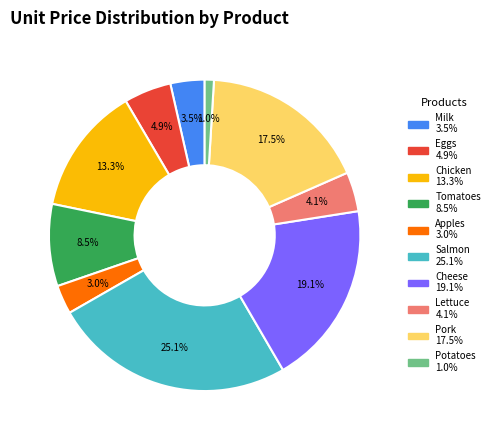

Approximately how many times larger is the value at Eggs compared to Pork?

0.3